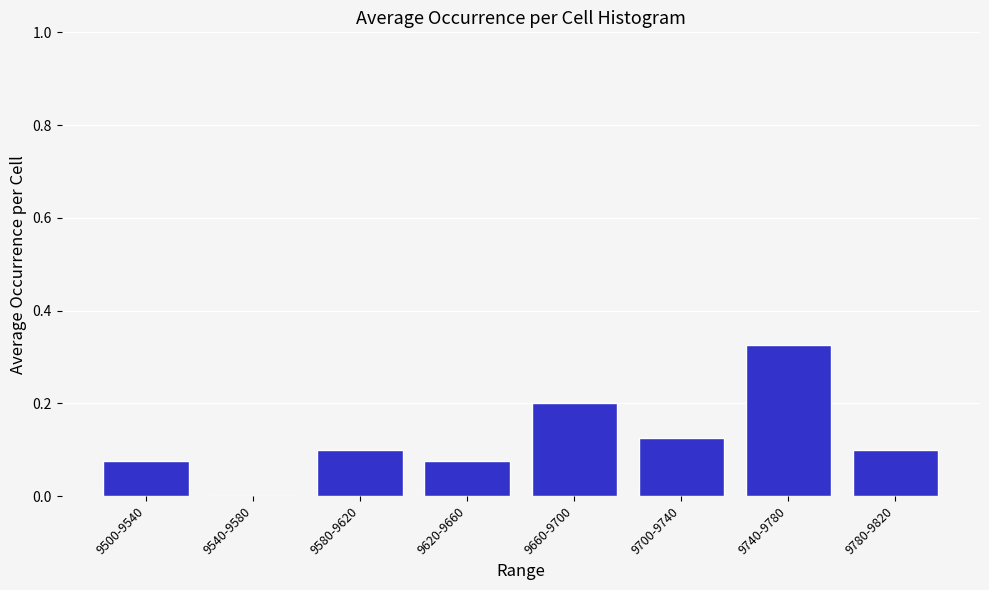

Between 9540-9580 and 9740-9780, which is larger?

9740-9780